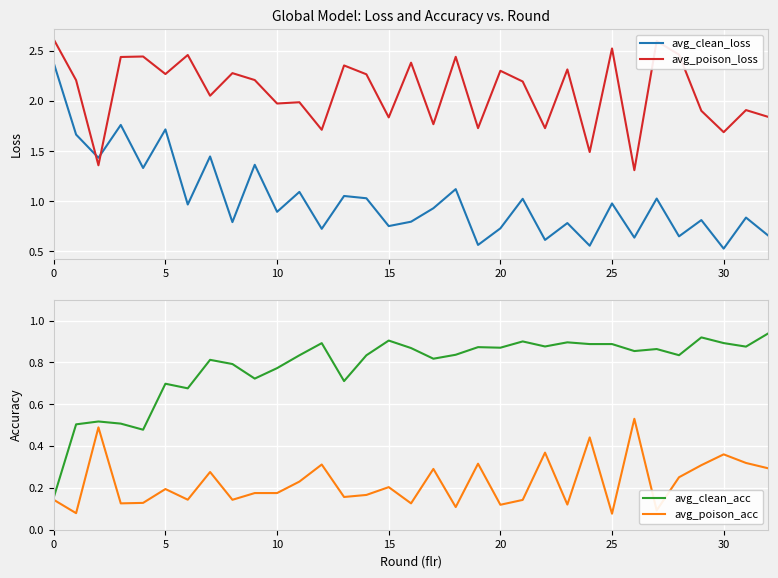

Which series ends up on top after the final intersection of avg_clean_loss and avg_poison_loss?

avg_poison_loss